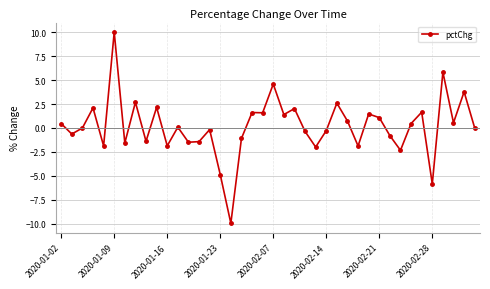

Count the number of data series in this chart.

1